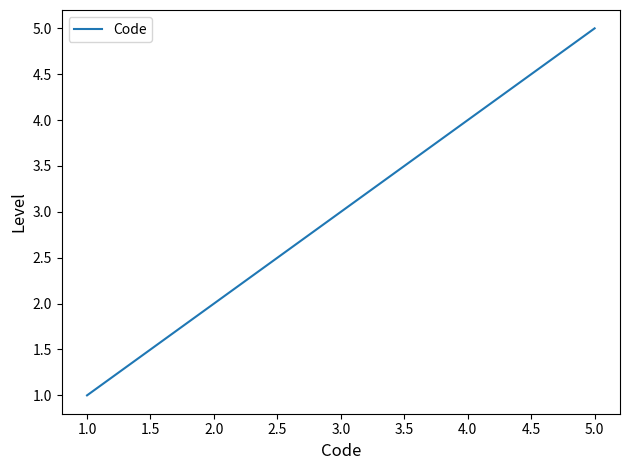

The chart shows a value of 3 at 1.0. True or false?

False